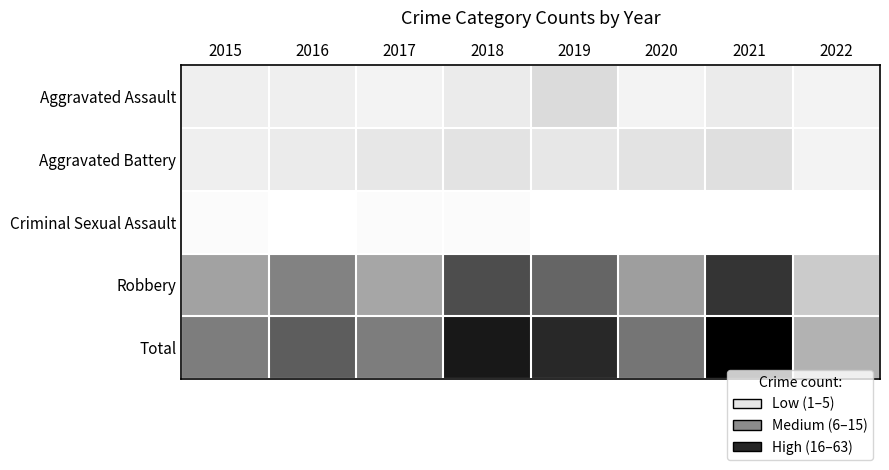

Reading left to right, what are all the values shown in this chart?

Aggravated Assault: 2015=4	2016=4	2017=3	2018=5	2019=9	2020=3	2021=5	2022=3
Aggravated Battery: 2015=4	2016=5	2017=6	2018=7	2019=6	2020=7	2021=8	2022=3
Criminal Sexual Assault: 2015=1	2016=0	2017=1	2018=1	2019=0	2020=0	2021=0	2022=0
Robbery: 2015=23	2016=31	2017=22	2018=44	2019=38	2020=24	2021=50	2022=13
Total: 2015=32	2016=40	2017=32	2018=57	2019=53	2020=34	2021=63	2022=19